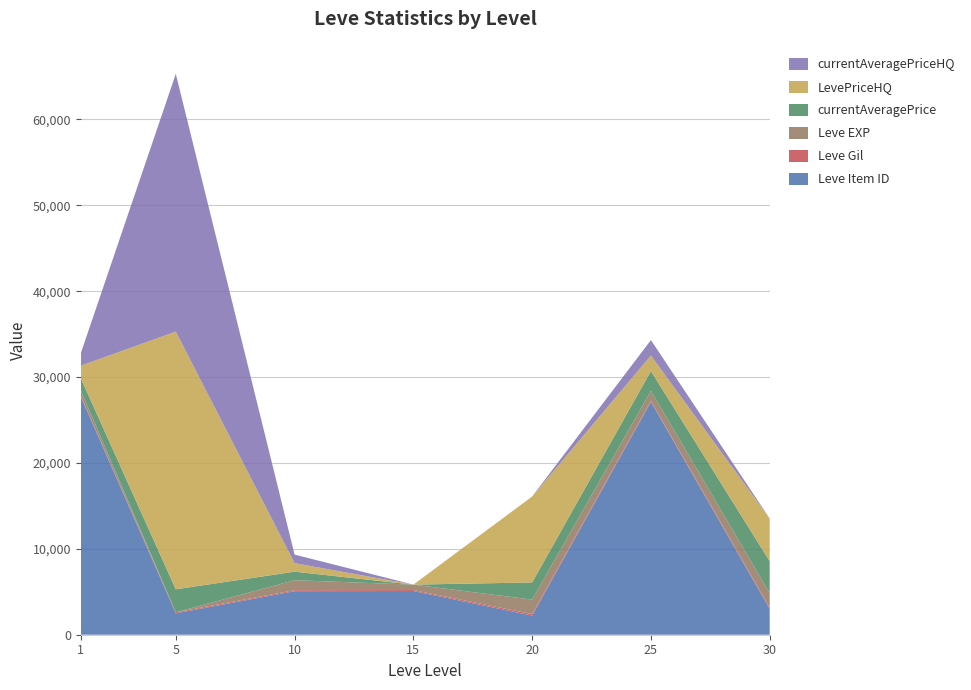

Reading right to left, what are all the values shown in this chart?

Leve Item ID: 3011.0	27125.0	2226.0	5091.0	5071.0	2494.0	27713.0
Leve Gil: 144.0	114.0	173.0	112.0	116.0	115.0	113.0
Leve EXP: 1690.0	1160.0	1690.0	630.0	1160.0	1.0	630.0
currentAveragePrice: 3716.0	2311.0	2000.0	0.0	994.0	2680.0	1422.2
LevePriceHQ: 4967.0	1800.0	10005.0	0.0	994.0	30009.0	1447.5
currentAveragePriceHQ: 0.0	1800.0	0.0	0.0	994.0	30009.0	1447.5